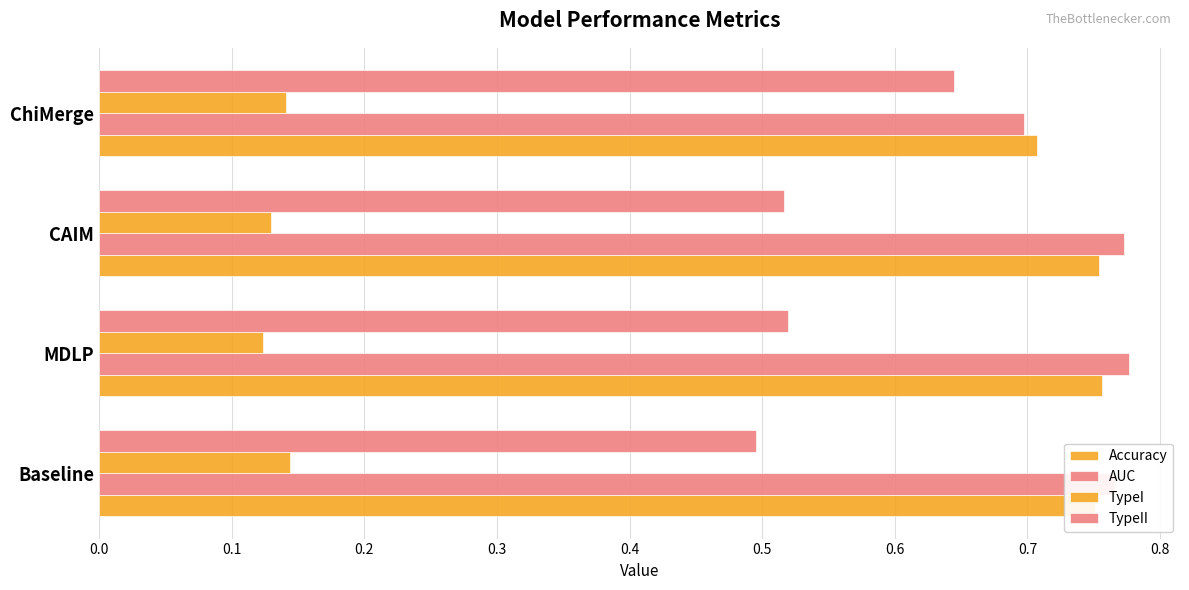

How many categories are shown in the chart?

4